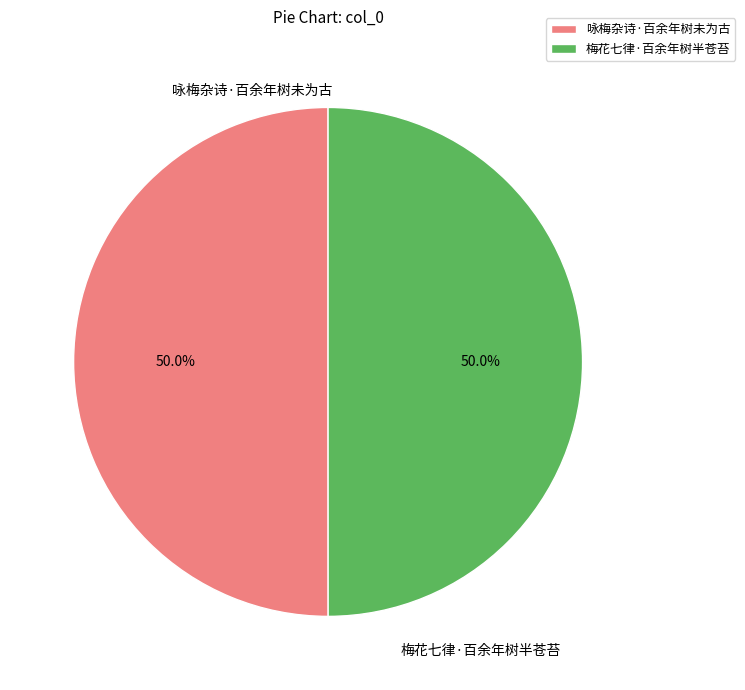

How many slices are in this pie chart?

2